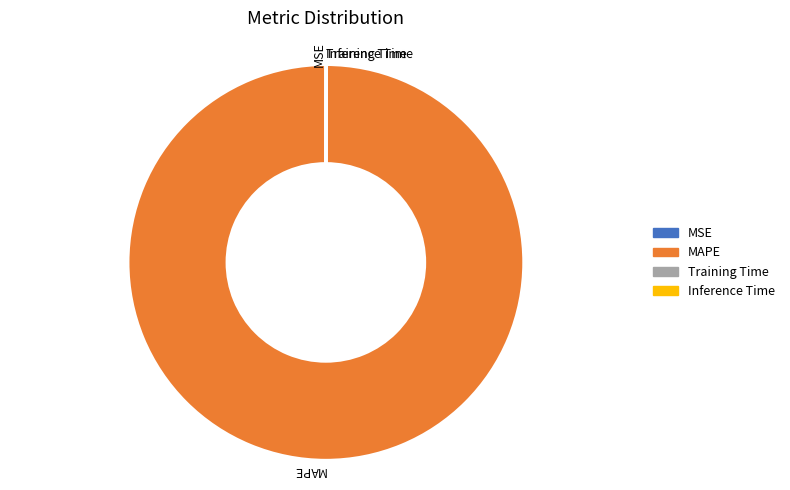

True or false: MAPE accounts for 87% of the total.

False